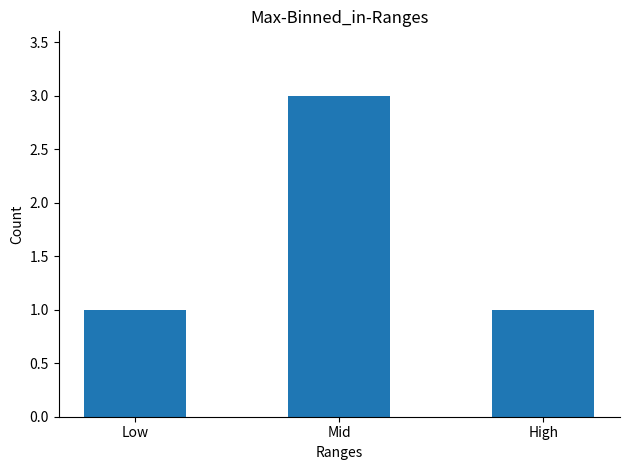

Read the value at High.

1